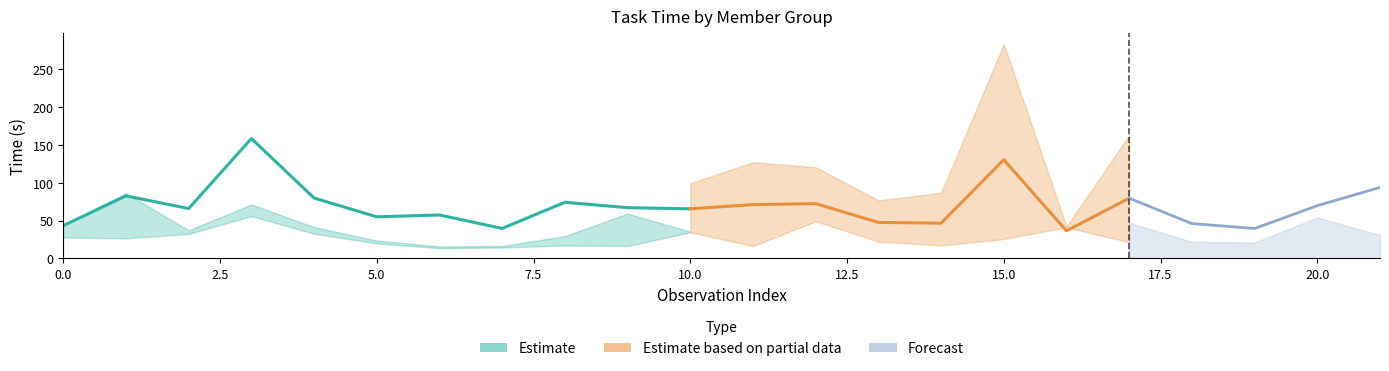

Is it true that Mean Time equals 29.2 at 1?

False